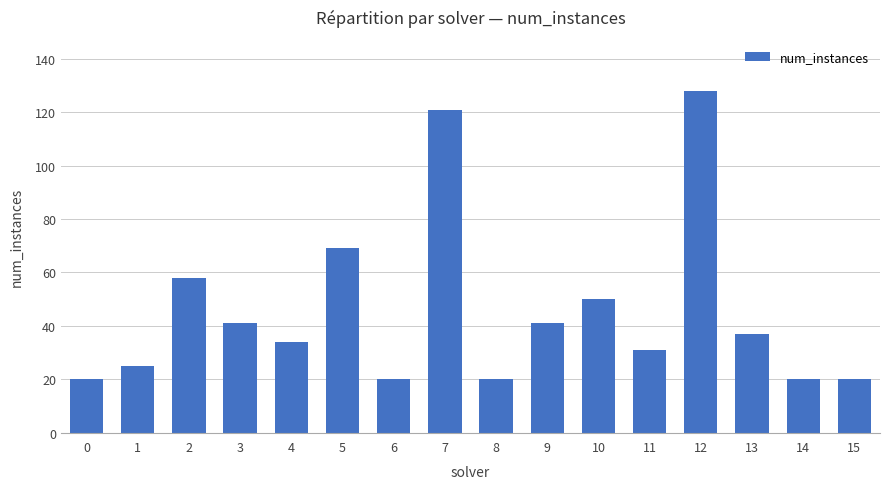

At which label does the data first exceed 37?

2